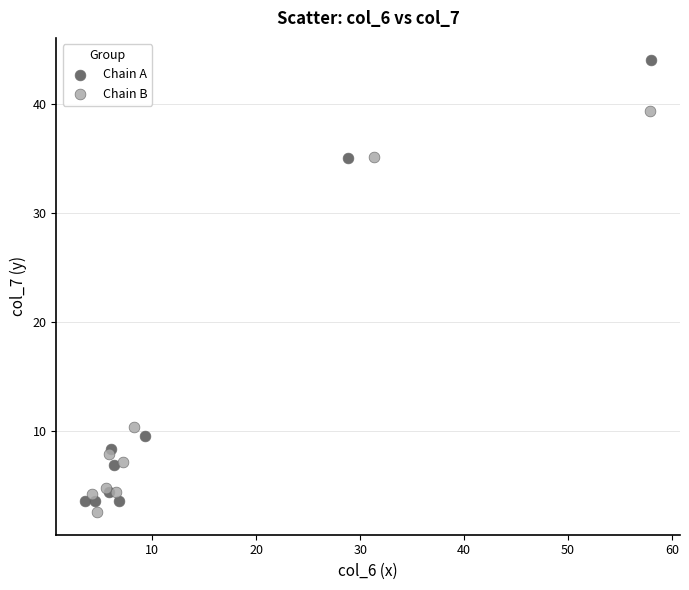

Which series has the largest Y range (max minus min)?

Chain A